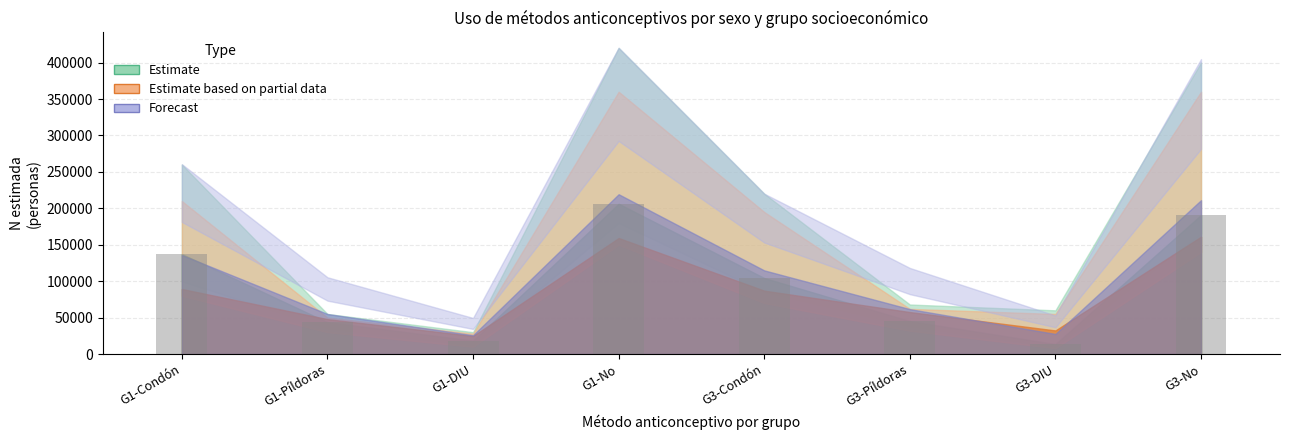

How many bars are there in total?

8